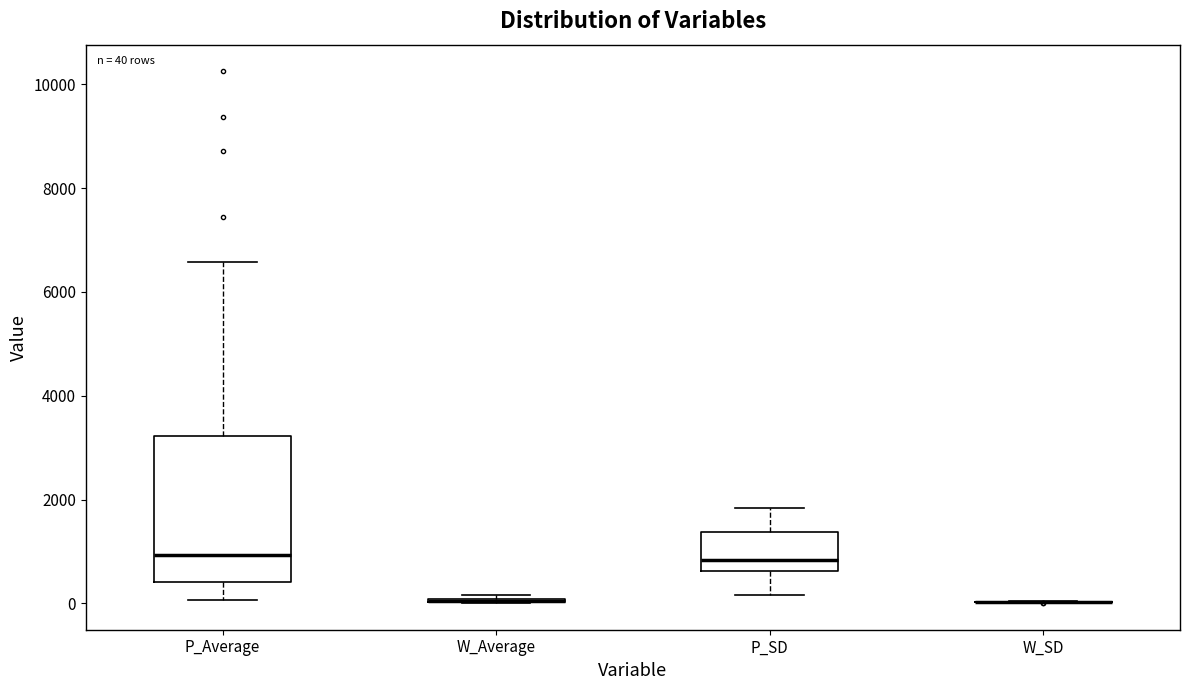

Which box is the tallest, from its lower edge to its upper edge?

P_Average